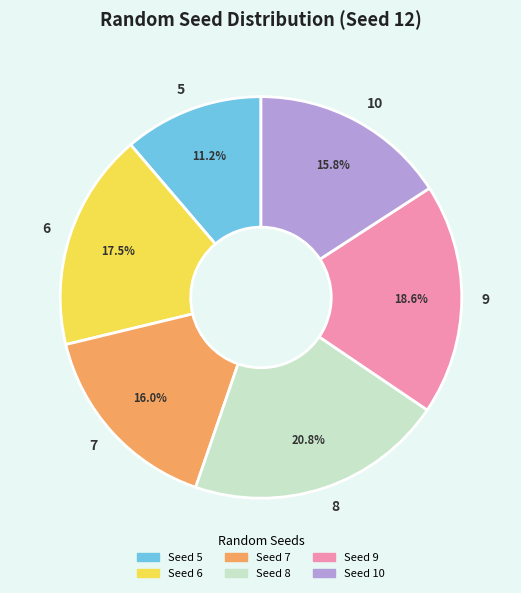

To the nearest percent, what is the combined percentage of 6 and 8?

38%